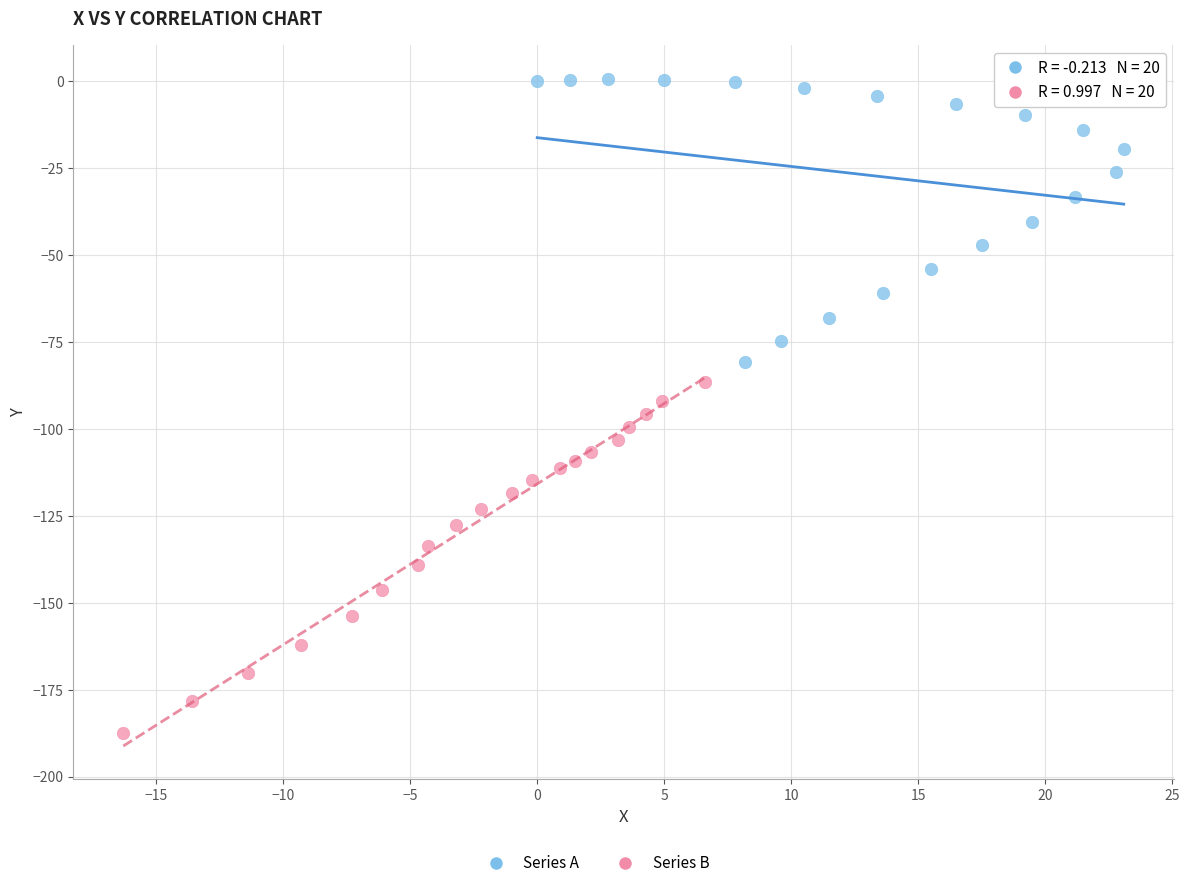

Which series has the largest Y range (max minus min)?

Series B